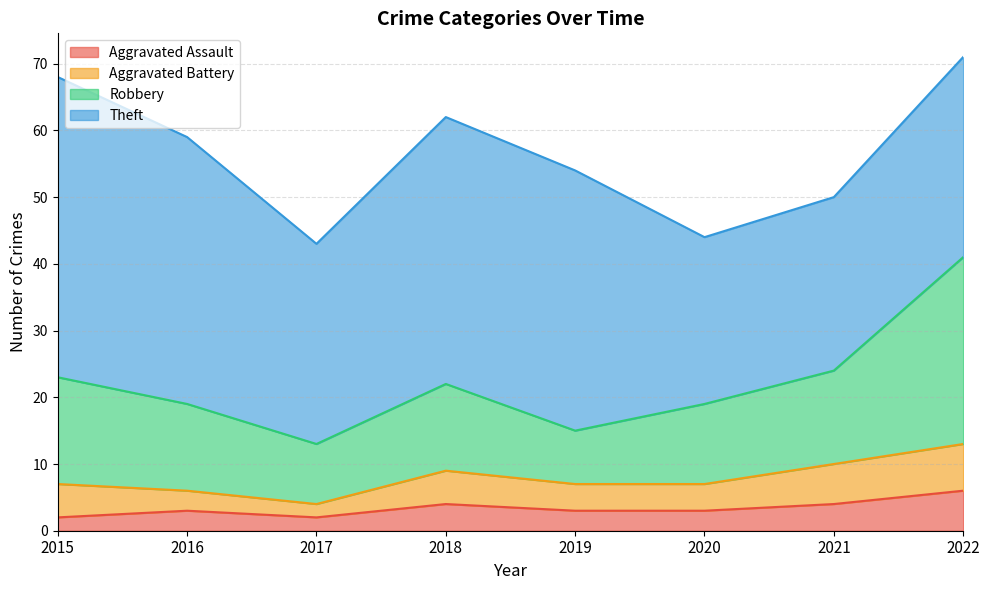

What is the highest value of the Aggravated Assault series?

6